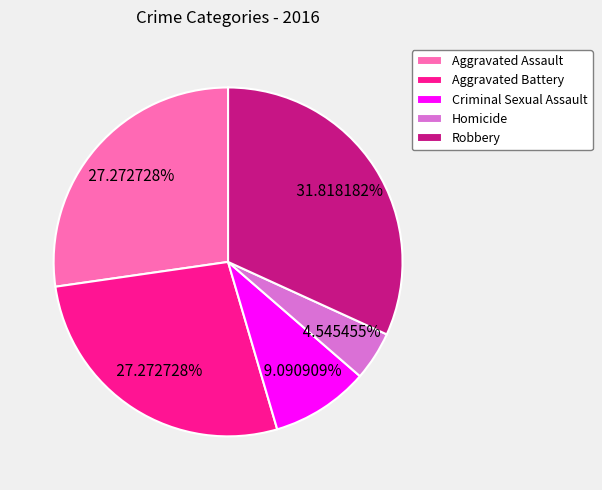

Which category has the smallest portion of the pie?

Homicide